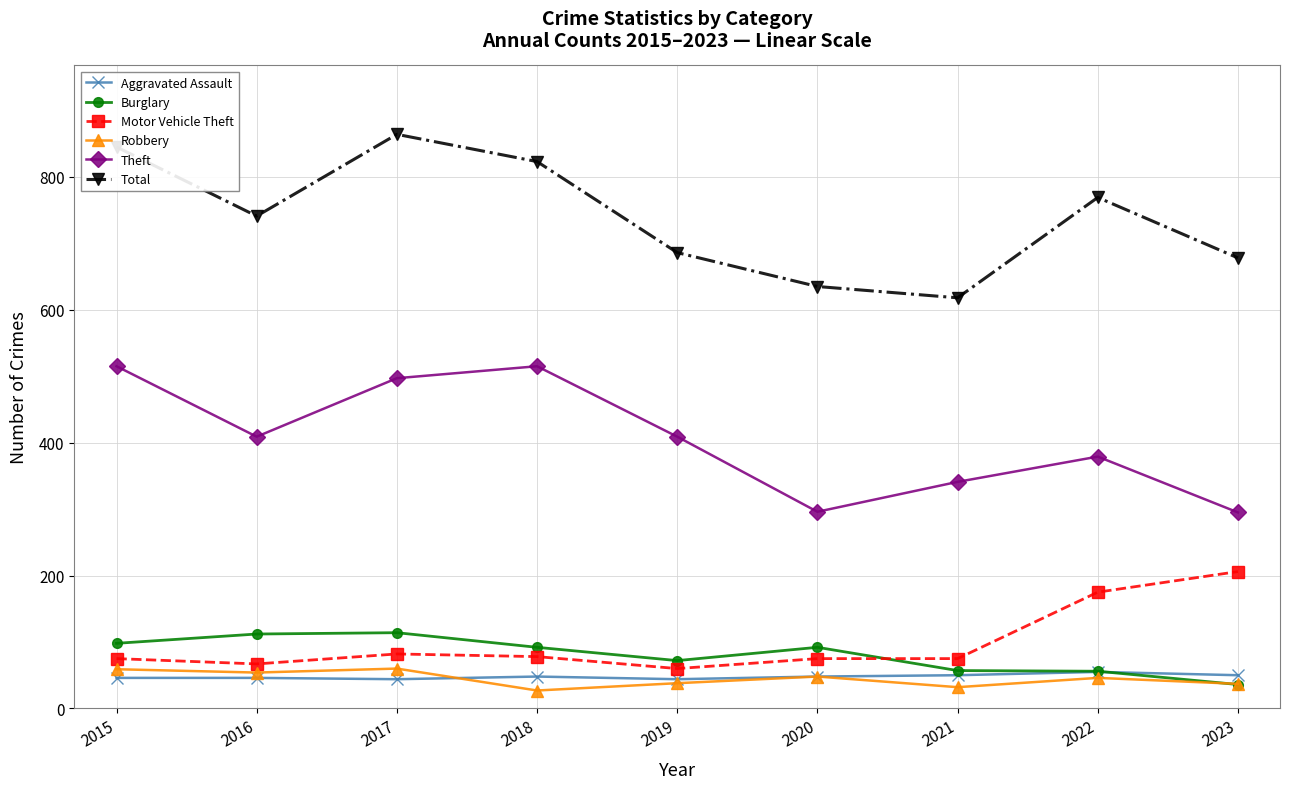

What is the highest value of the Burglary series?

114